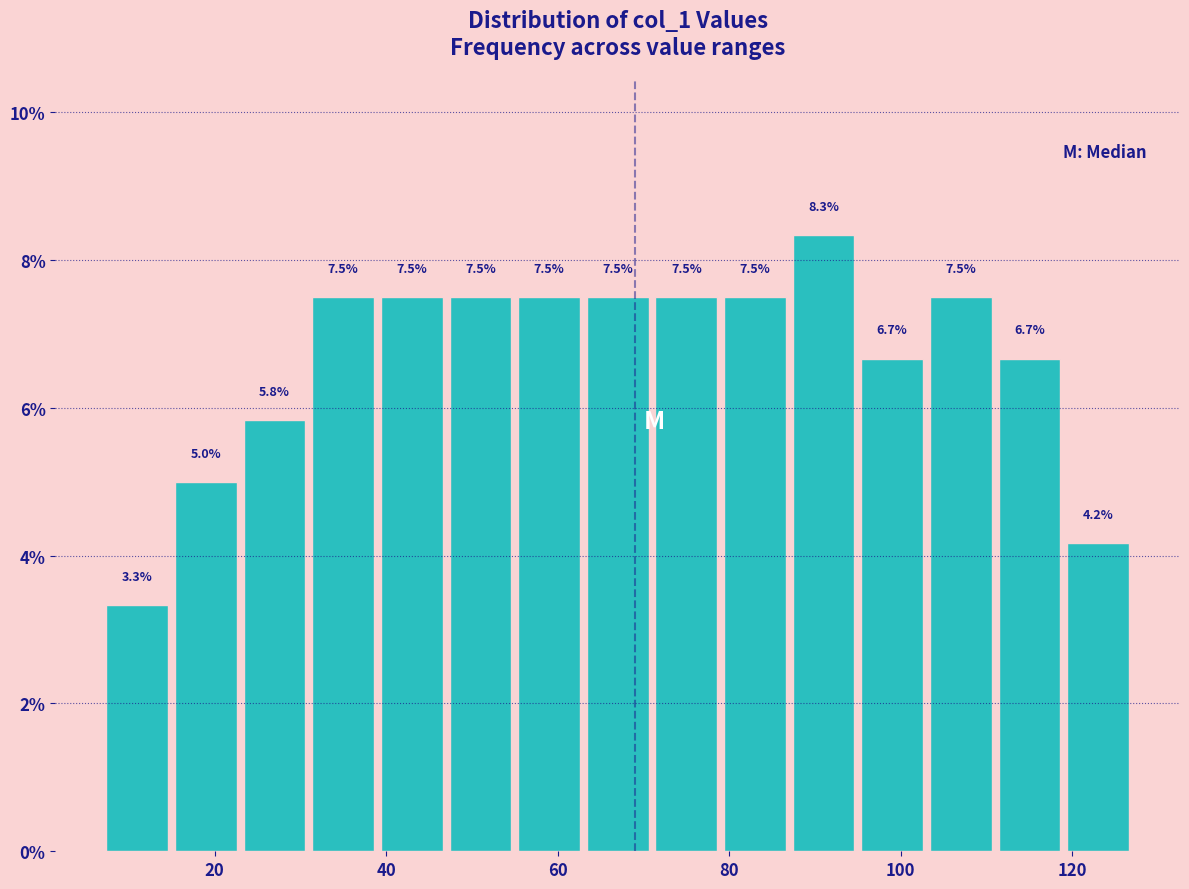

Reading left to right, transcribe this chart: for each bar, give the range it covers on the x-axis and its height. The bar edges are not printed on the chart, so give them approximately, as read against the axis.

7 to 15: 3.3
15 to 23: 5.0
23 to 31: 5.8
31 to 39: 7.5
39 to 47: 7.5
47 to 55: 7.5
55 to 63: 7.5
63 to 71: 7.5
71 to 79: 7.5
79 to 87: 7.5
87 to 95: 8.3
95 to 103: 6.7
103 to 111: 7.5
111 to 119: 6.7
119 to 127: 4.2